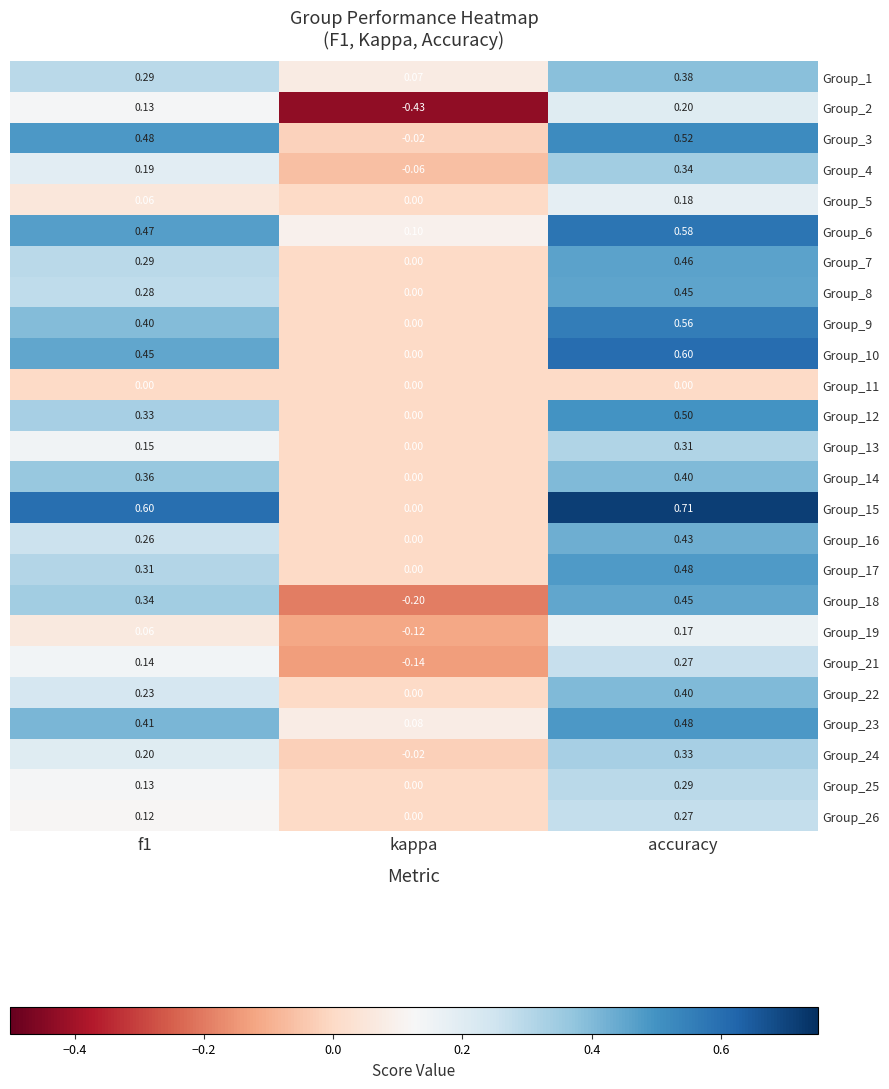

At which label does Group_17 reach its minimum?

kappa